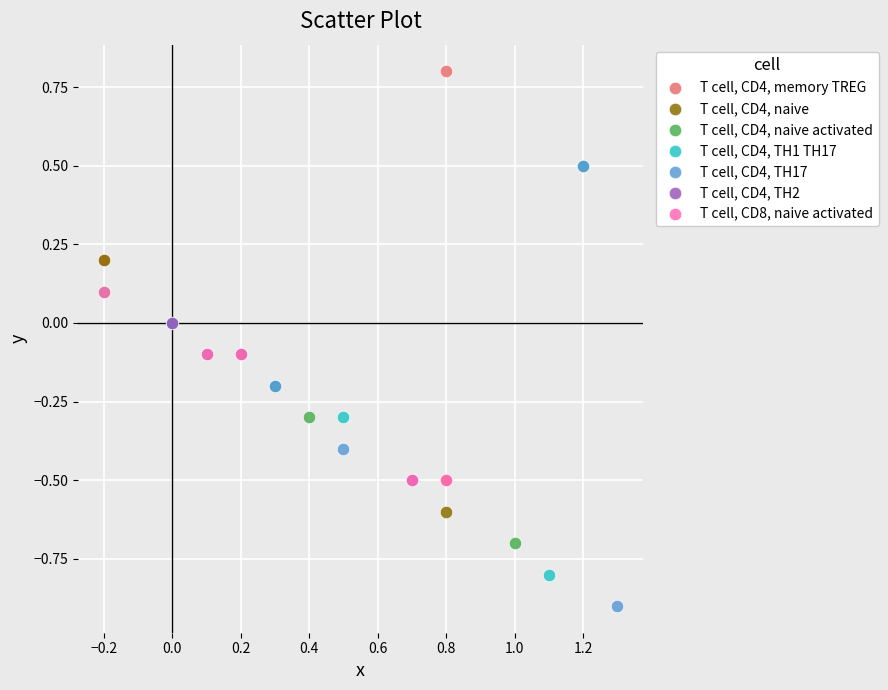

Which series contains the lowest Y value?

T cell, CD4, TH17